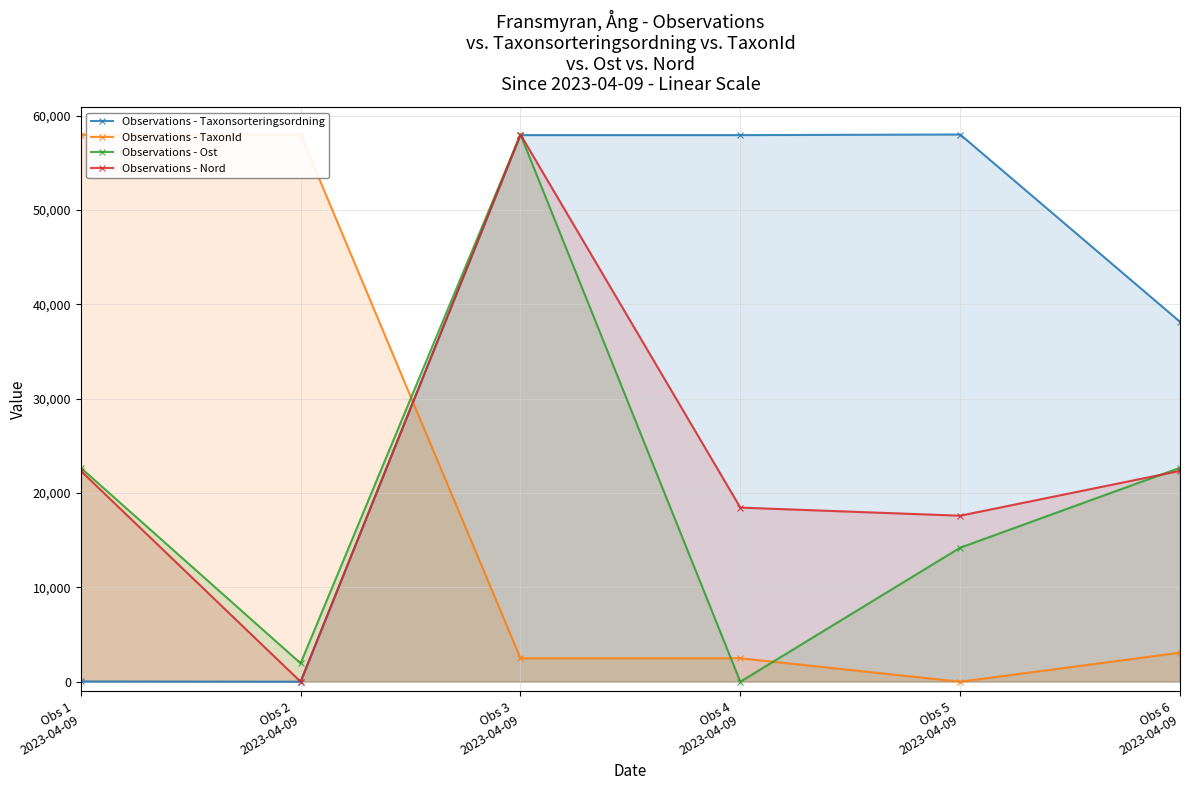

What is the maximum value for Observations - TaxonId?

58000.0